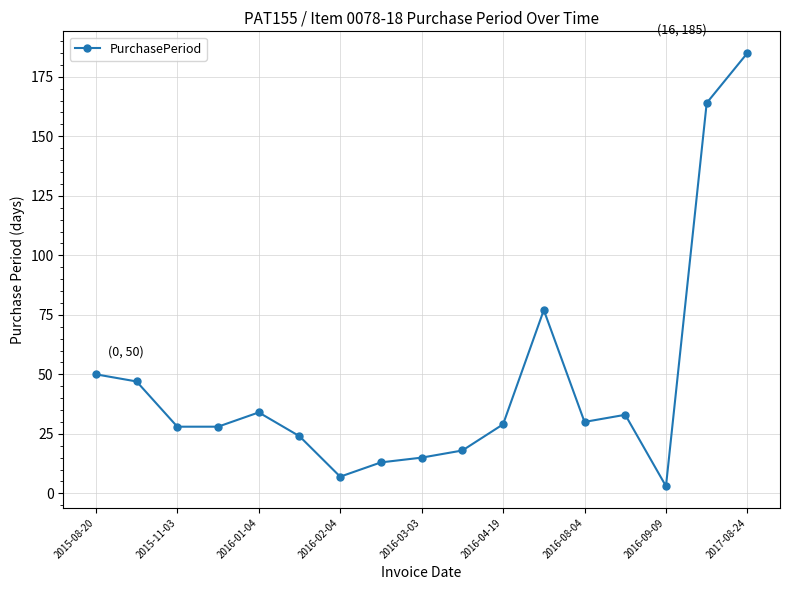

True or false: there are more than 1 points higher than both neighbors.

True